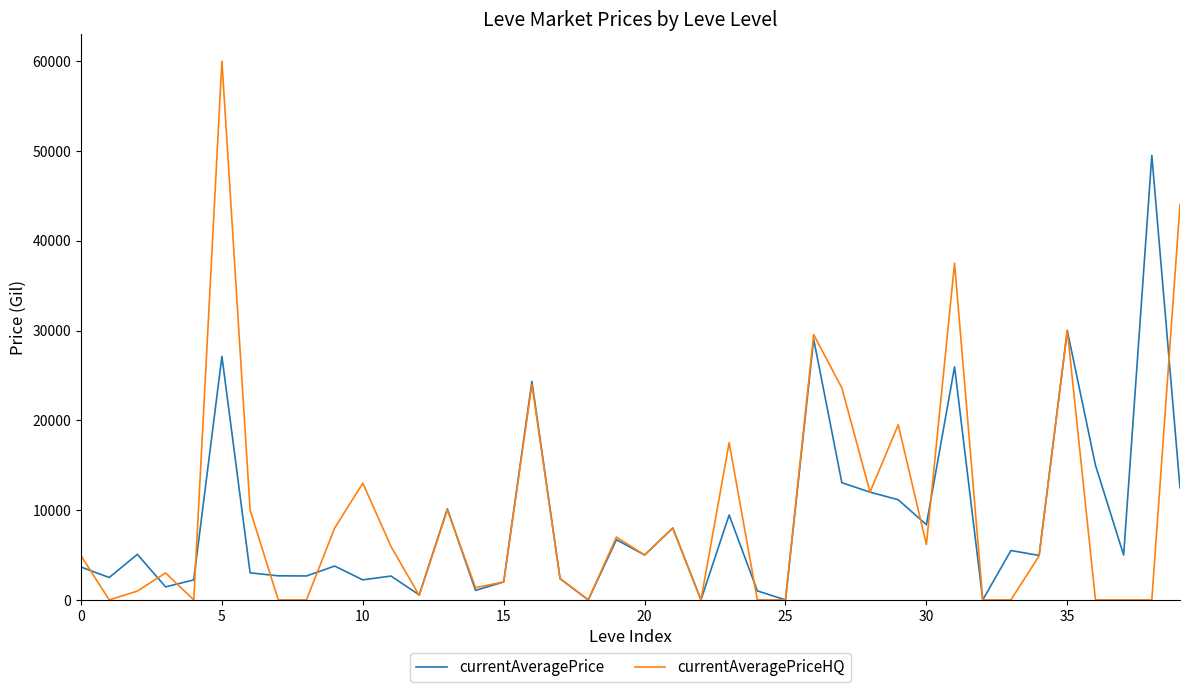

Which series ends up on top after the final intersection of currentAveragePriceHQ and currentAveragePrice?

currentAveragePriceHQ